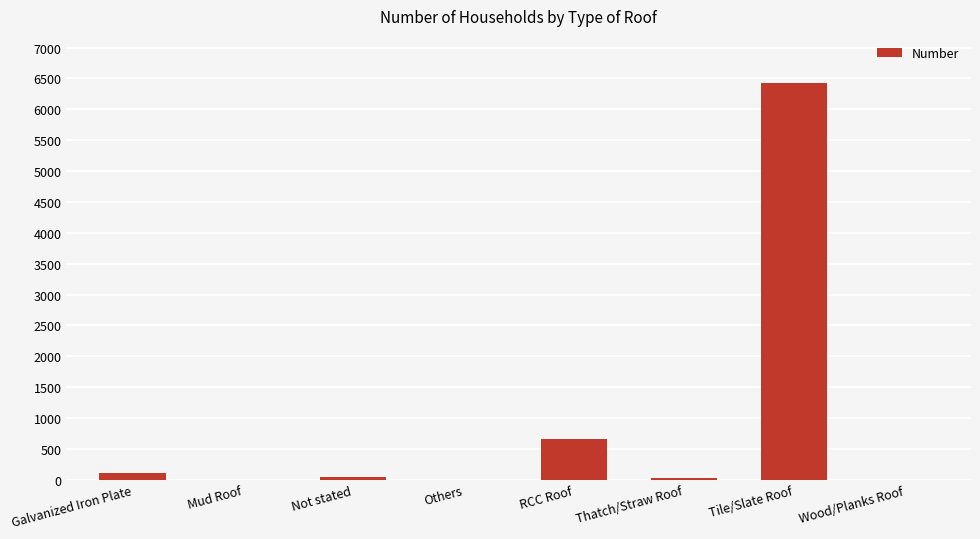

Is it true that the value at Tile/Slate Roof is 6420?

True